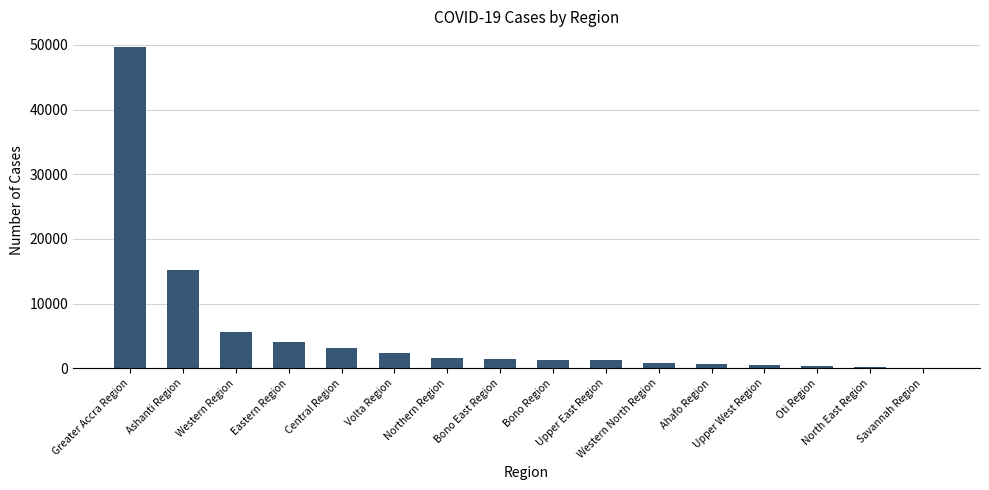

Are the bars horizontal?

No